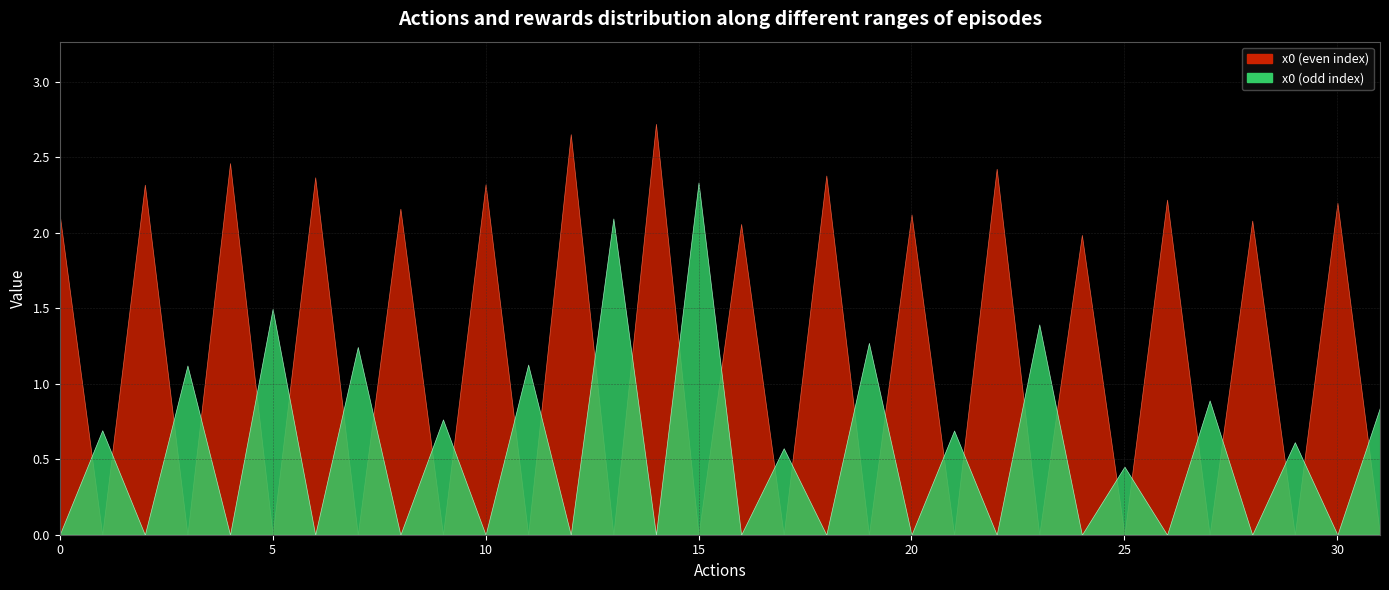

Rank the categories by value from lowest to highest.

25, 17, 29, 21, 1, 9, 31, 27, 3, 11, 7, 19, 23, 5, 24, 16, 28, 13, 20, 0, 8, 30, 26, 2, 10, 15, 6, 18, 22, 4, 12, 14